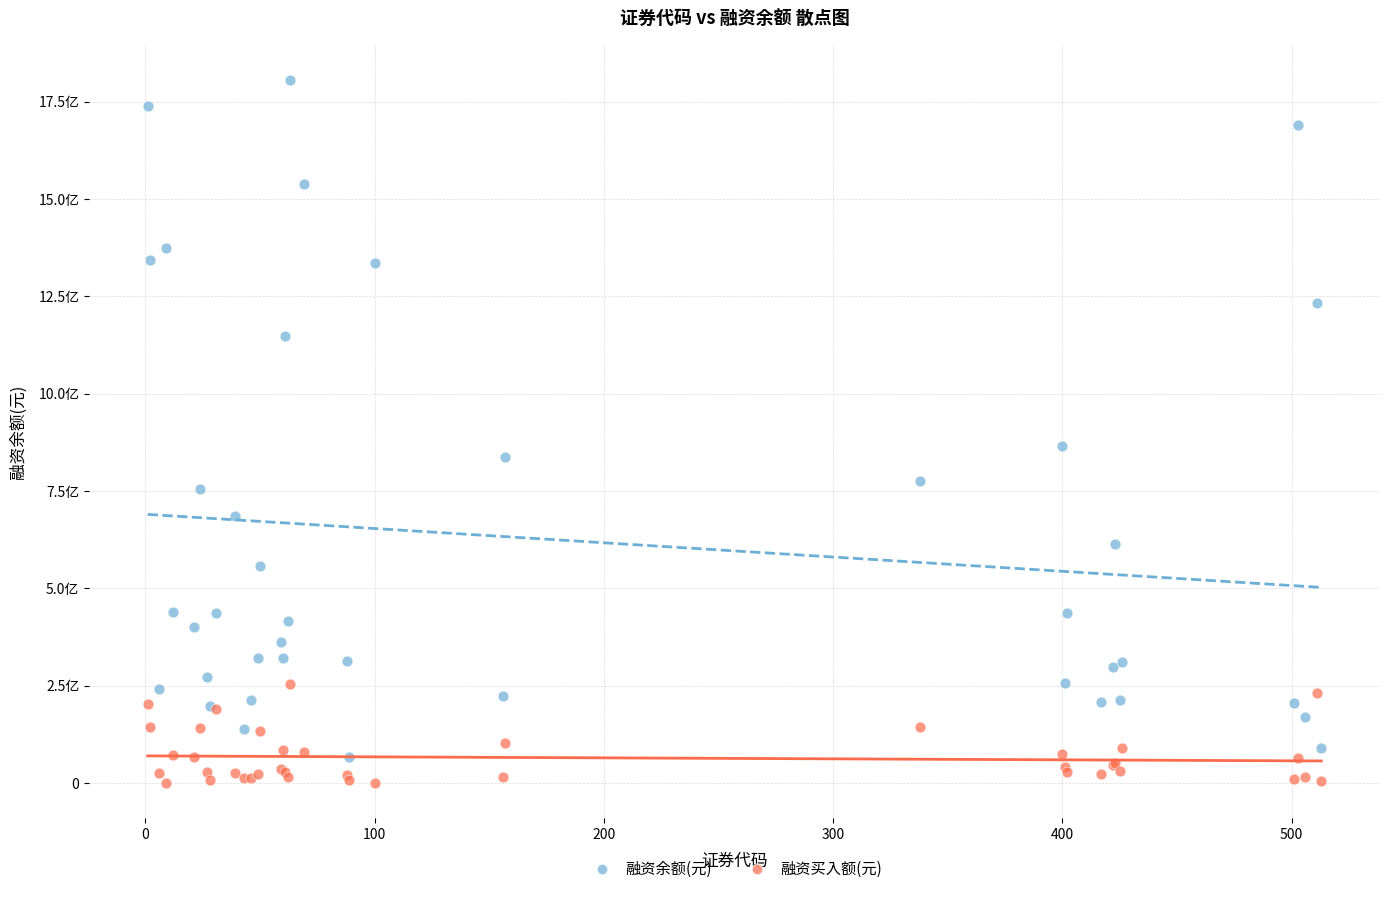

Which series reaches the minimum Y coordinate?

融资买入额(元)